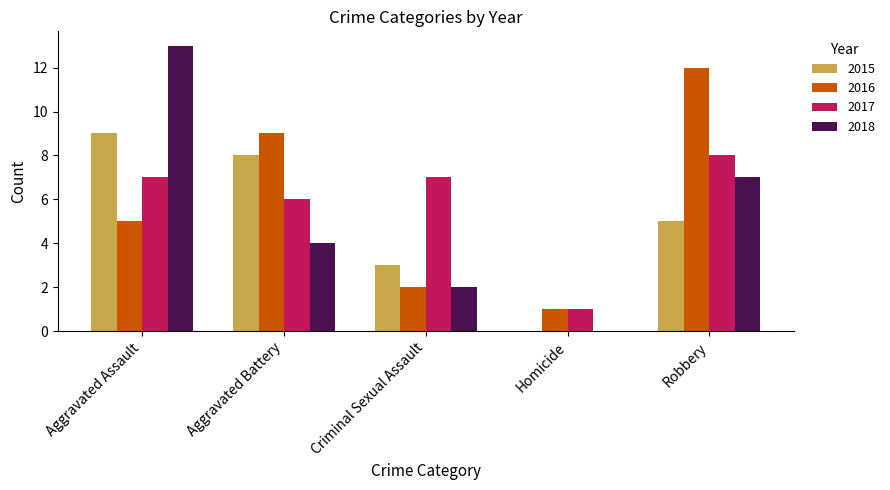

What is the maximum value for 2018?

13